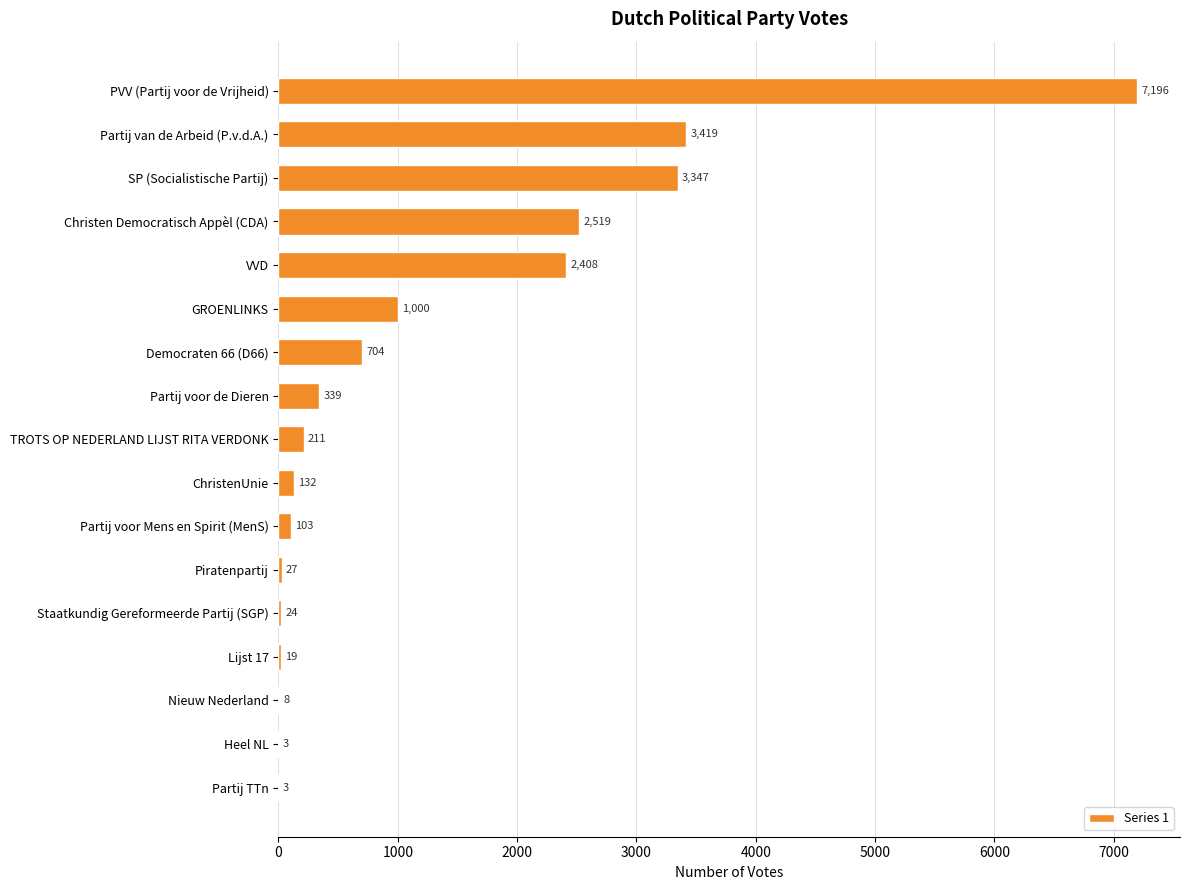

How many distinct data groups are displayed?

1